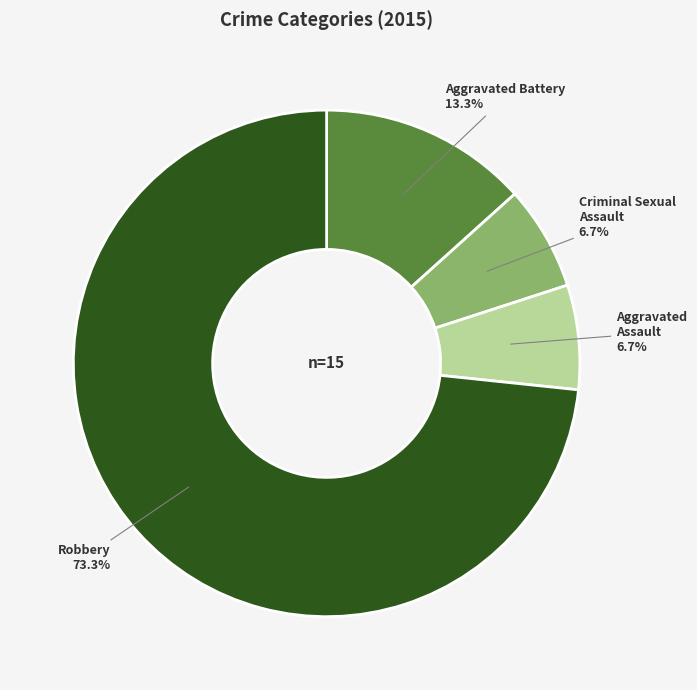

Which category has the biggest portion of the pie?

Robbery